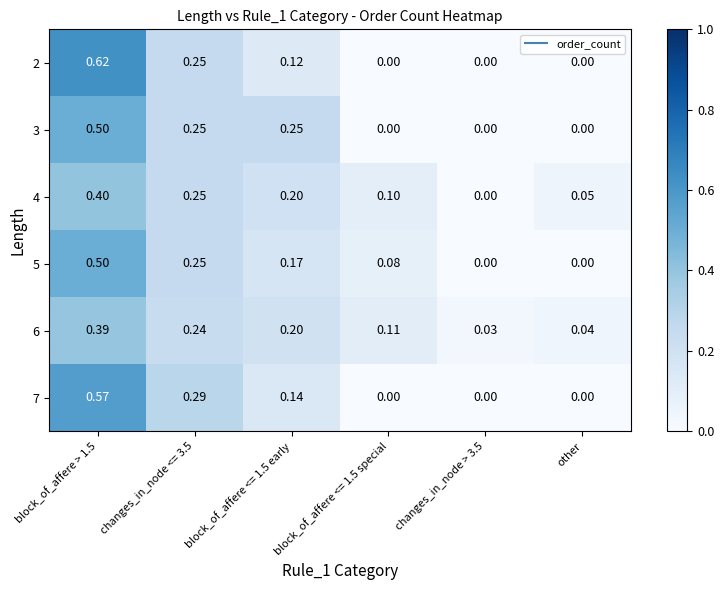

Which series has the largest total across all categories?

6